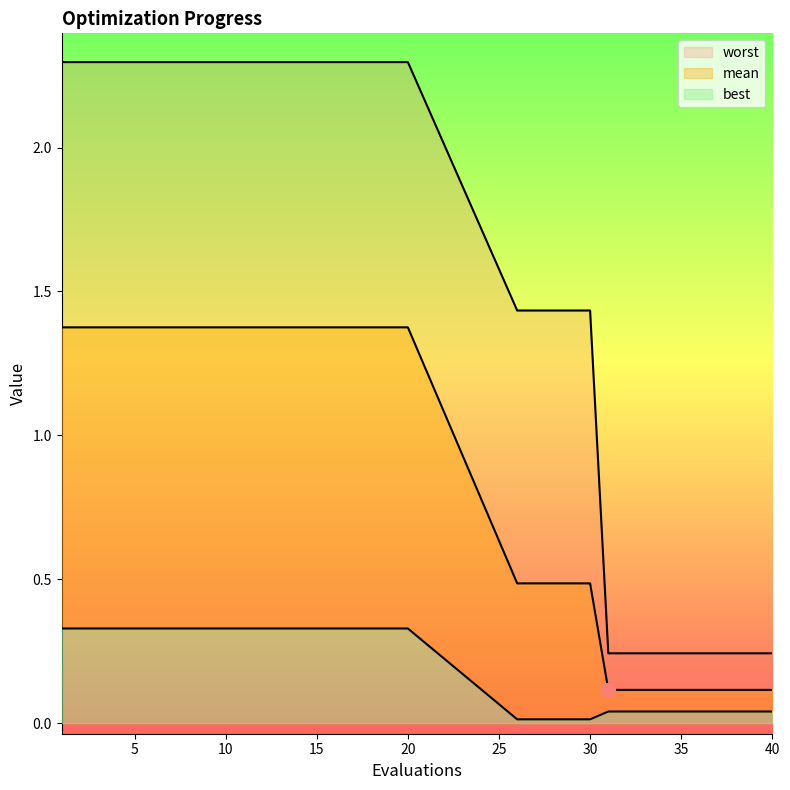

What is the difference between the highest and lowest values at 38?

0.2